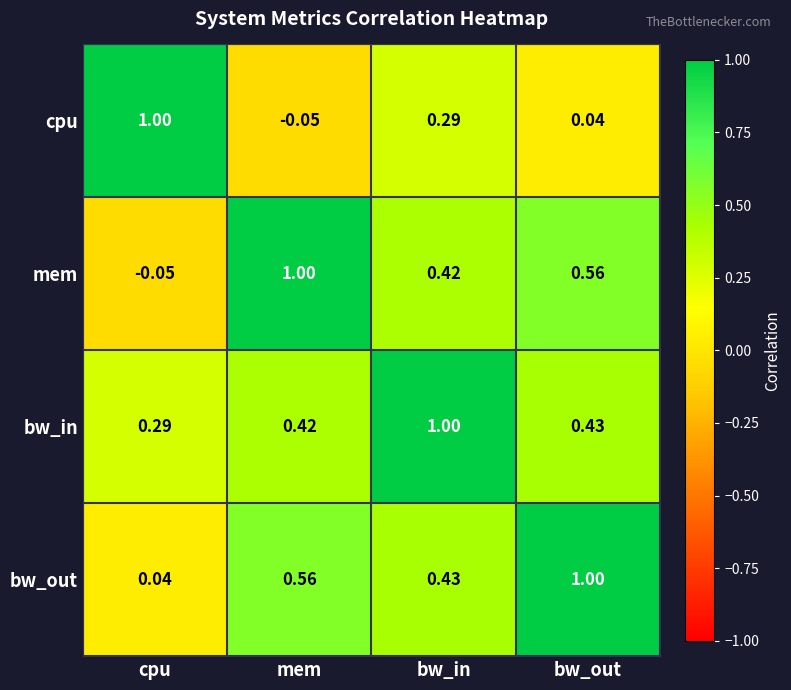

List the labels in order of bw_out value, smallest first.

cpu, bw_in, mem, bw_out